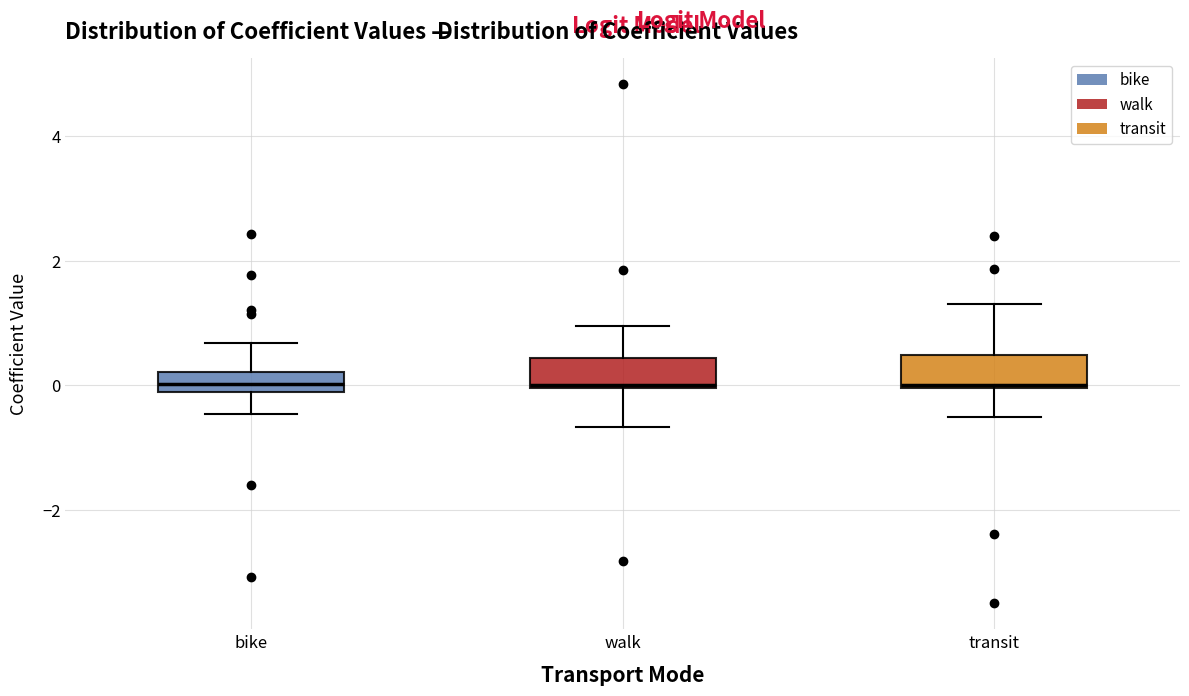

Where does the upper whisker of the box for transit end on the y-axis? The values are not printed on the chart, so give them approximately, as read against the axis.

1.4